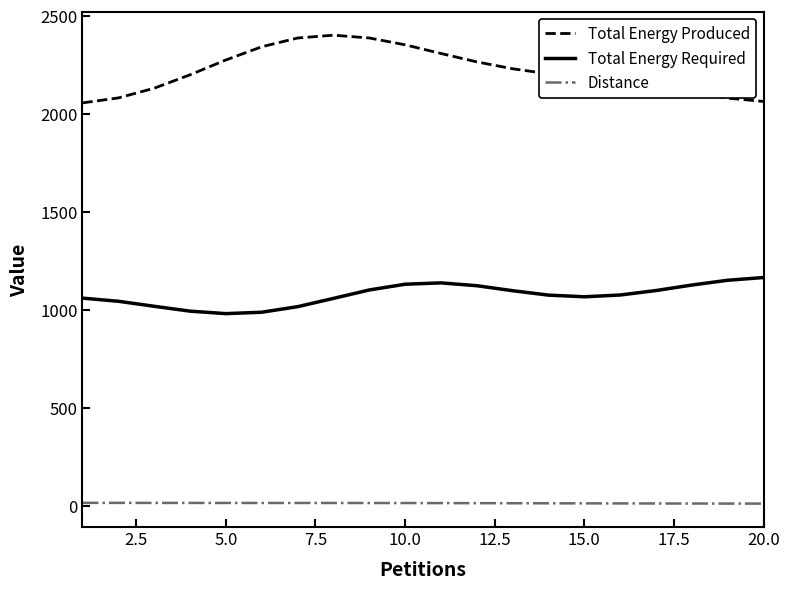

Which series has the widest spread of values?

Total Energy Produced